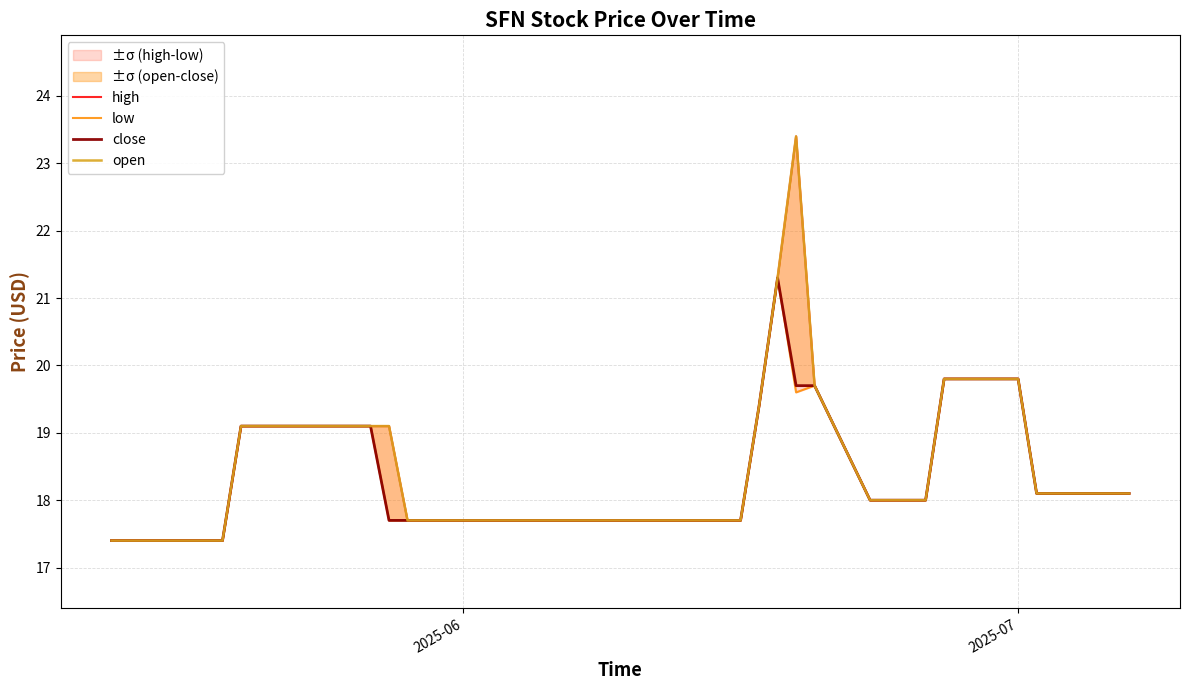

How many data points in low are above 18?

17